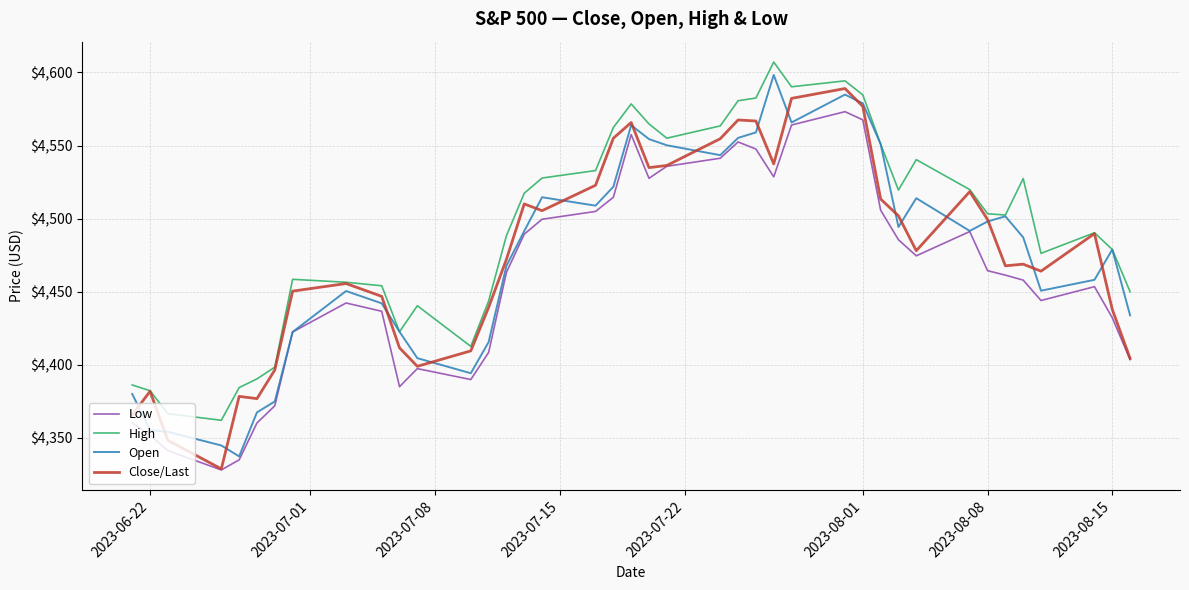

What is the highest value of the Close/Last series?

4589.0